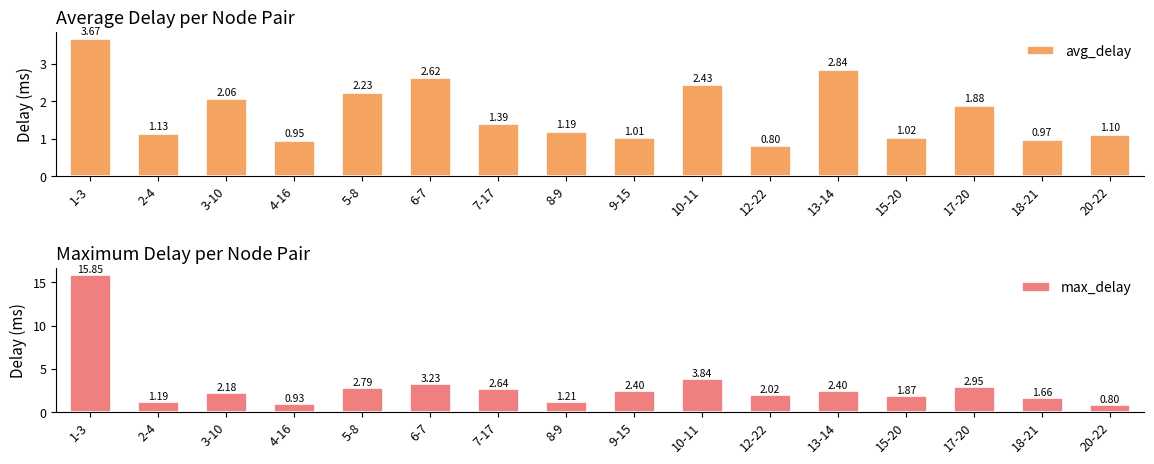

What is the label of the 5th bar from the right?

13-14